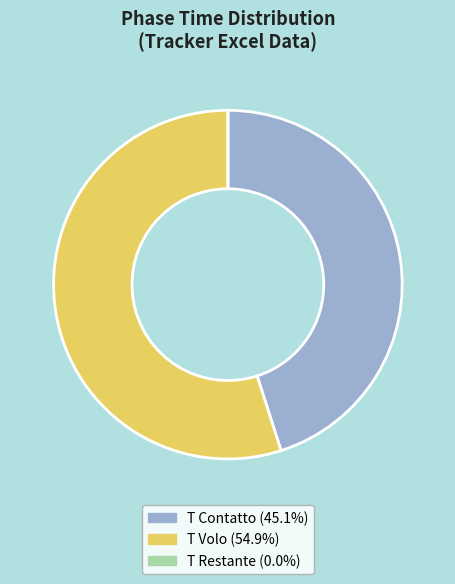

Is there any slice that represents more than half of the pie?

Yes